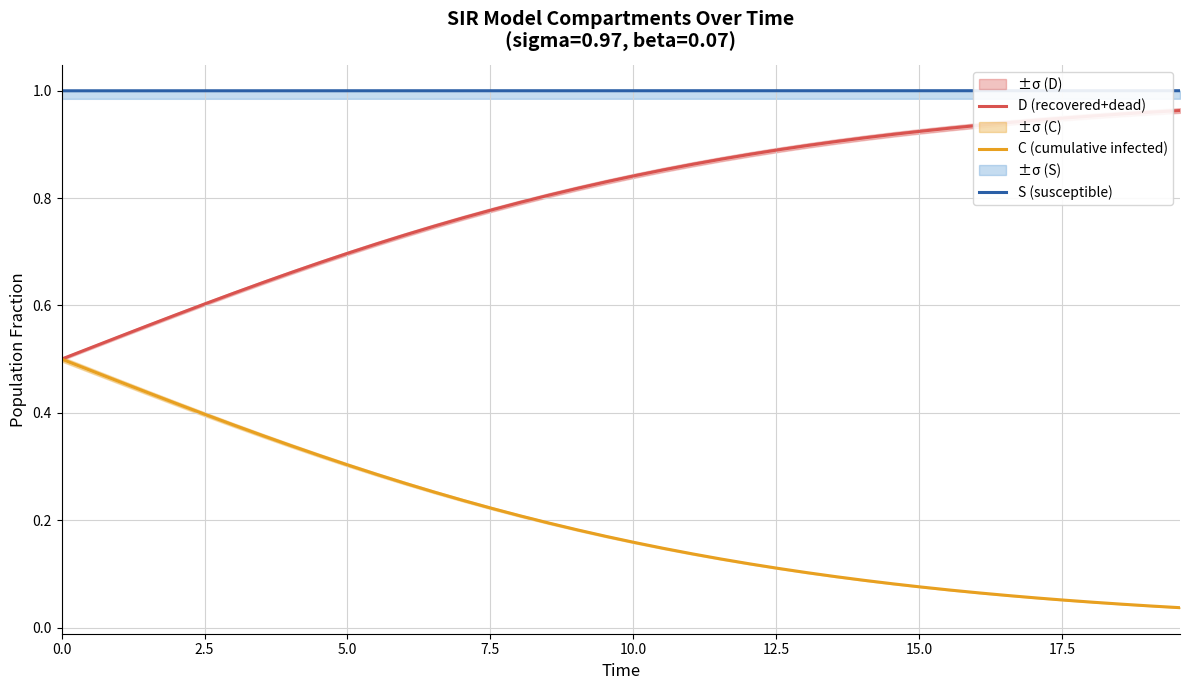

True or false: S (susceptible) and C (cumulative infected) cross at least once.

False